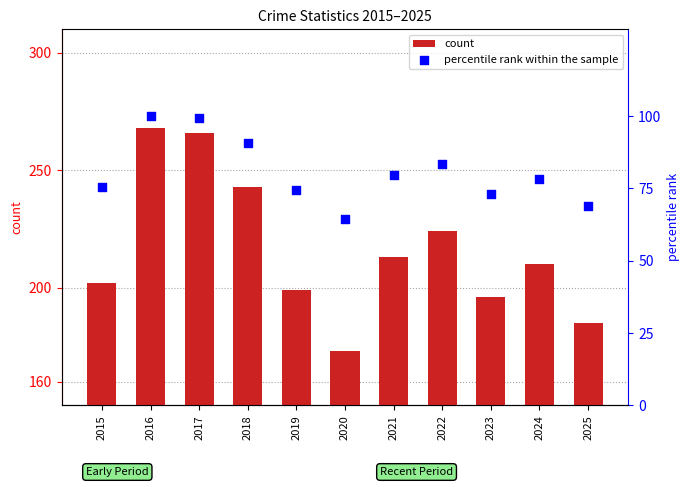

What are all the series names shown in the legend?

count, percentile rank within the sample